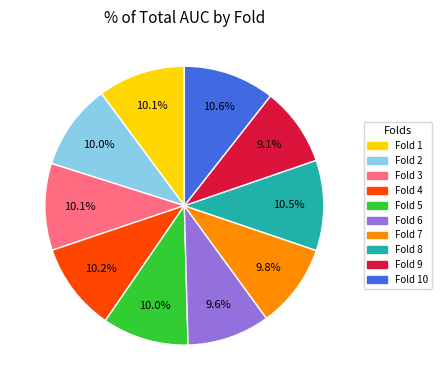

Is it true that Fold 6 is 21% of the pie?

False